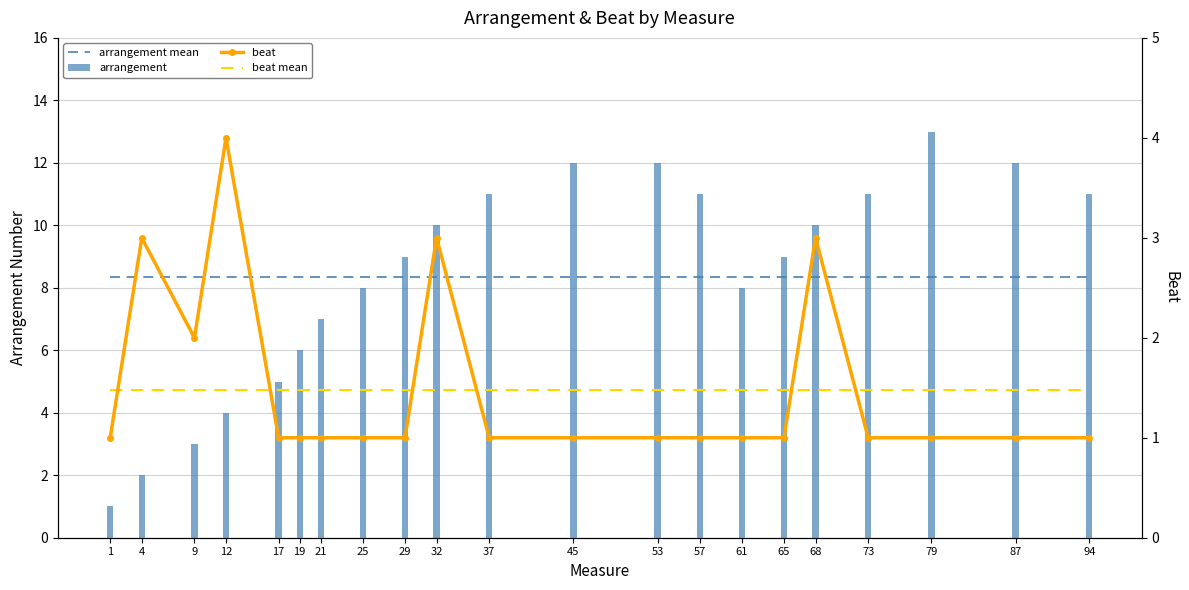

Where is beat mean nearest to the value 1?

1